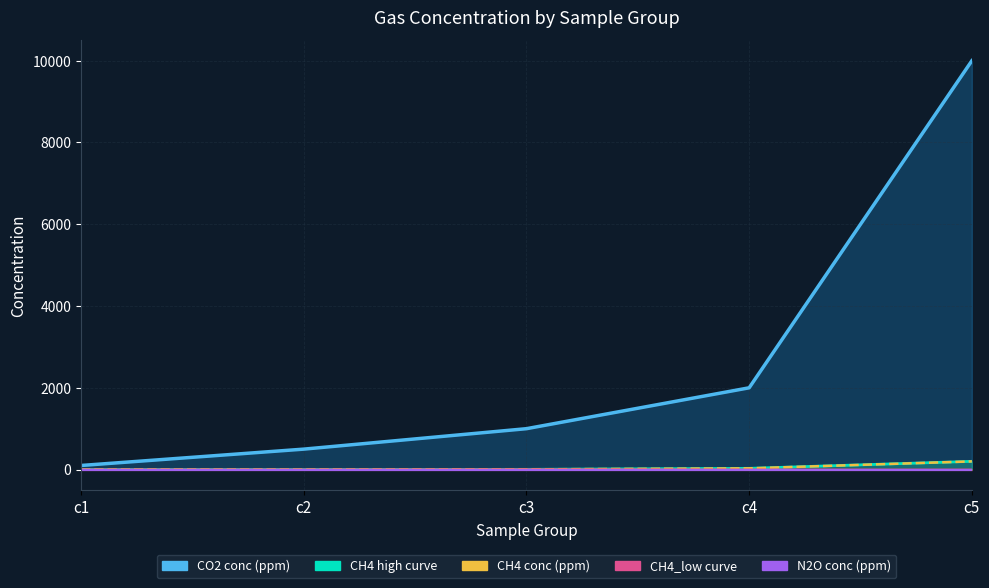

List the labels in order of value, largest first.

c5, c4, c3, c2, c1